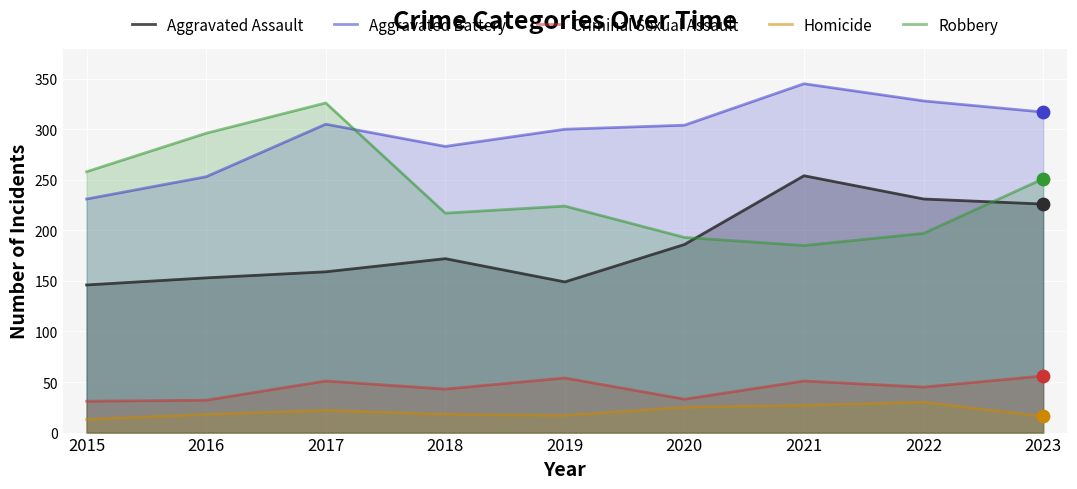

What are all the series names shown in the legend?

Aggravated Assault, Aggravated Battery, Criminal Sexual Assault, Homicide, Robbery